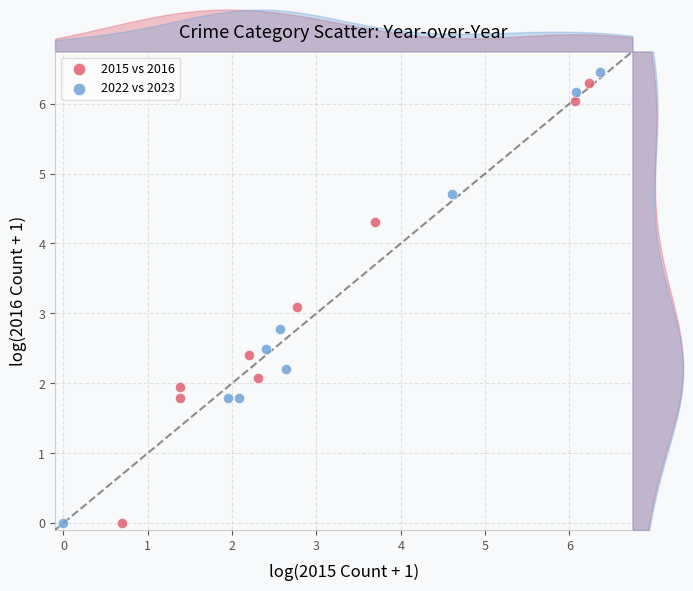

Which series has the widest spread of Y values?

2022 vs 2023